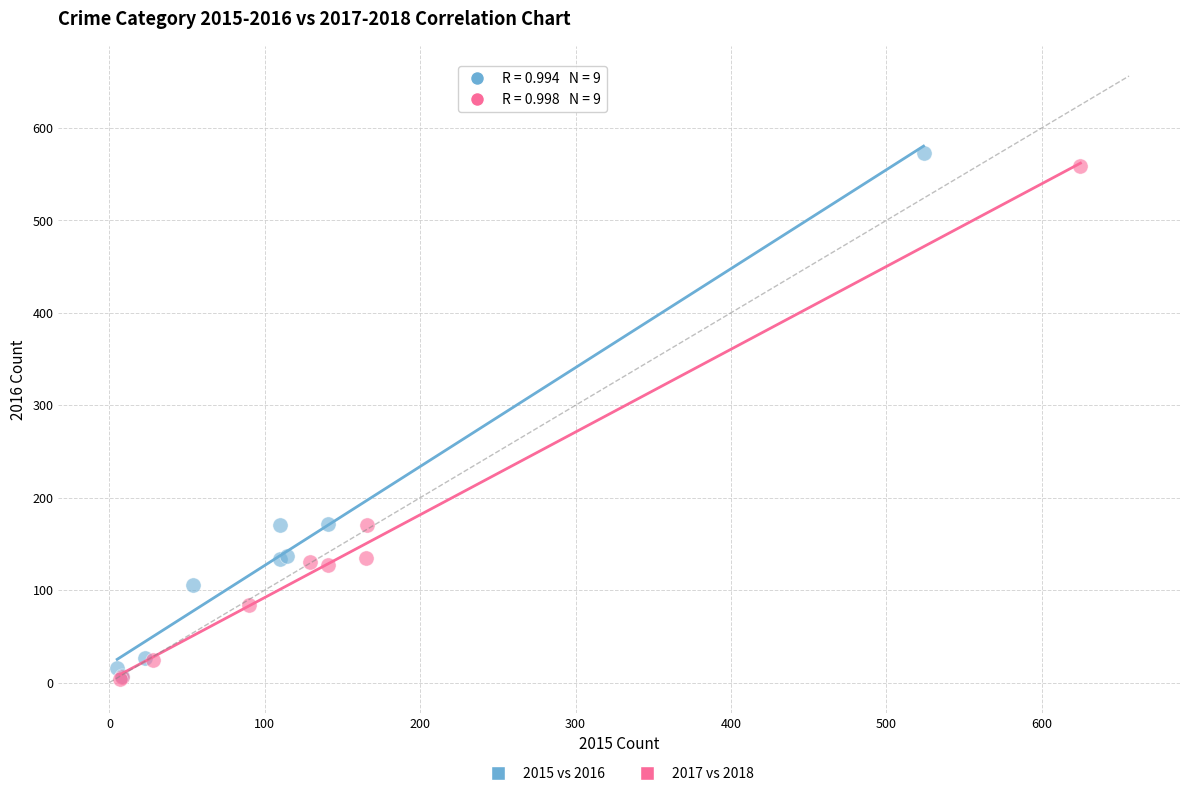

Which series has the widest spread of Y values?

2015 vs 2016